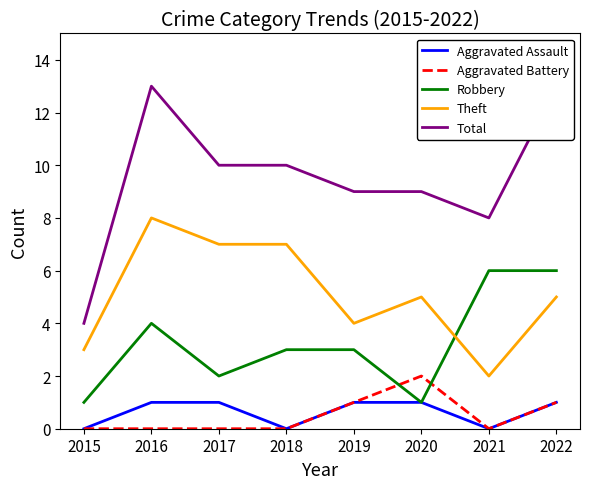

What is the approximate value of Robbery at 2015?

1